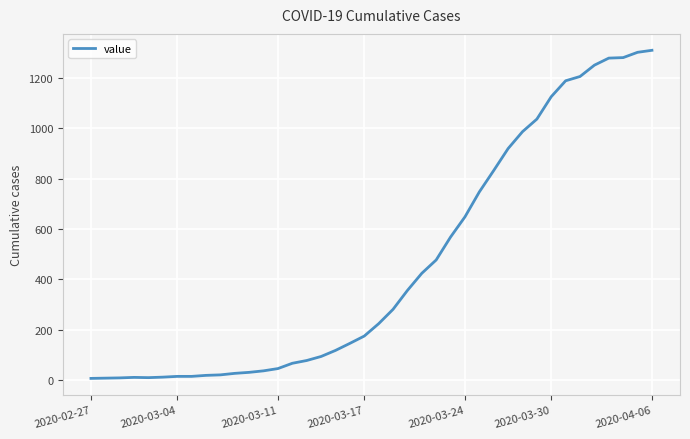

What is the difference between the maximum and minimum values?

1302